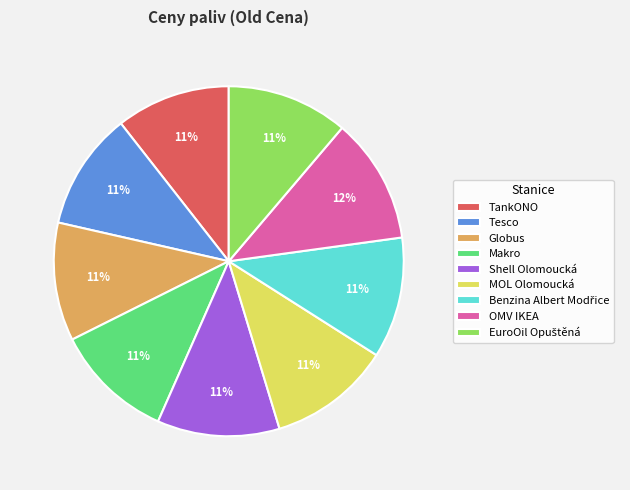

What percentage is the Globus slice, to the nearest percent?

11%